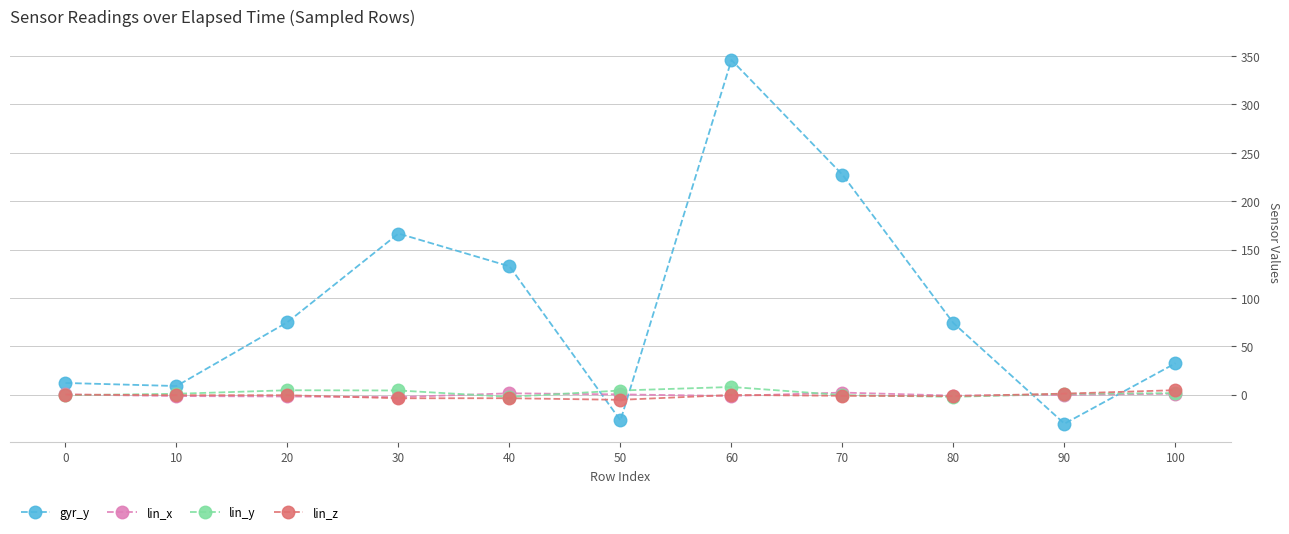

What is the difference between the maximum and minimum values in the lin_z series?

10.0